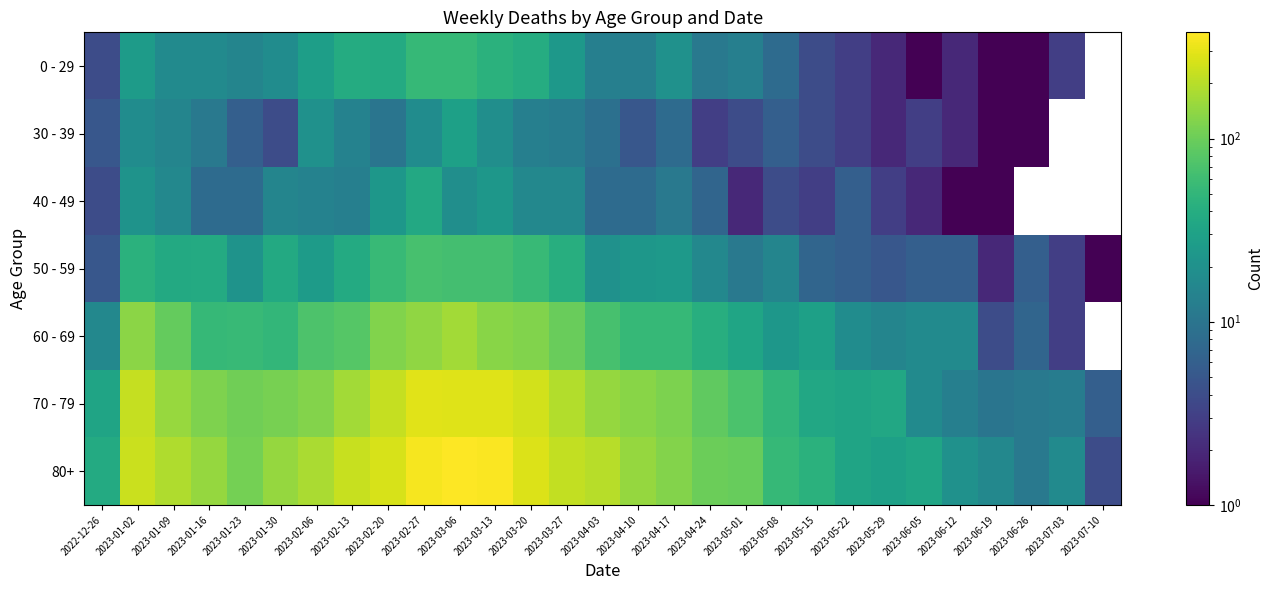

At how many categories does at least one series exceed 362?

2